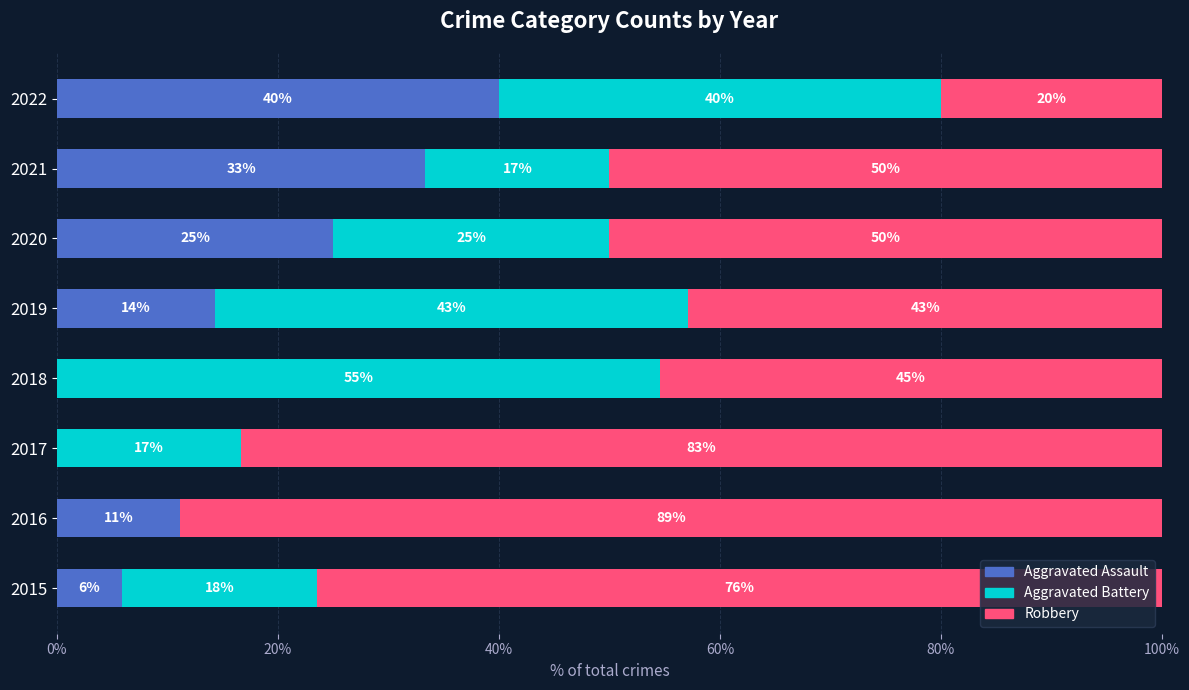

The Aggravated Assault series shows 0.0 at 2017. True or false?

True